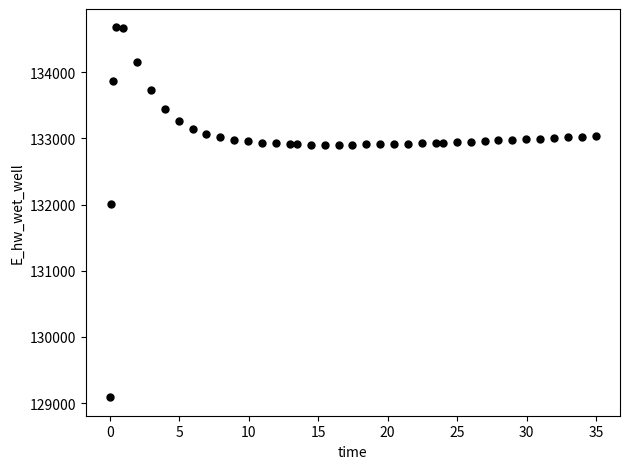

What Y value in the scatter plot is closest to 131881?

132003.5